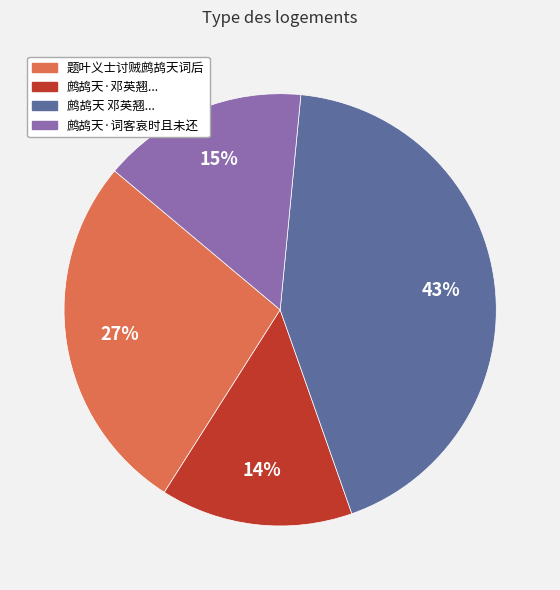

To the nearest percent, what is the average slice percentage?

25%